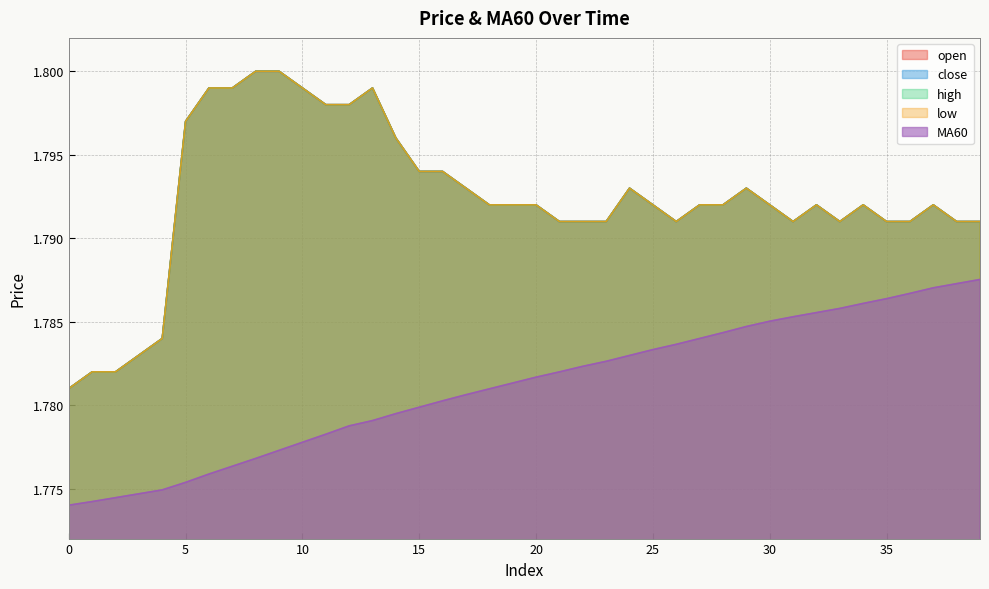

Reading right to left, what are all the values shown in this chart?

open: 1.8	1.8	1.8	1.8	1.8	1.8	1.8	1.8	1.8	1.8	1.8	1.8	1.8	1.8	1.8	1.8	1.8	1.8	1.8	1.8	1.8	1.8	1.8	1.8	1.8	1.8	1.8	1.8	1.8	1.8	1.8	1.8	1.8	1.8	1.8	1.8	1.8	1.8	1.8	1.8
close: 1.8	1.8	1.8	1.8	1.8	1.8	1.8	1.8	1.8	1.8	1.8	1.8	1.8	1.8	1.8	1.8	1.8	1.8	1.8	1.8	1.8	1.8	1.8	1.8	1.8	1.8	1.8	1.8	1.8	1.8	1.8	1.8	1.8	1.8	1.8	1.8	1.8	1.8	1.8	1.8
high: 1.8	1.8	1.8	1.8	1.8	1.8	1.8	1.8	1.8	1.8	1.8	1.8	1.8	1.8	1.8	1.8	1.8	1.8	1.8	1.8	1.8	1.8	1.8	1.8	1.8	1.8	1.8	1.8	1.8	1.8	1.8	1.8	1.8	1.8	1.8	1.8	1.8	1.8	1.8	1.8
low: 1.8	1.8	1.8	1.8	1.8	1.8	1.8	1.8	1.8	1.8	1.8	1.8	1.8	1.8	1.8	1.8	1.8	1.8	1.8	1.8	1.8	1.8	1.8	1.8	1.8	1.8	1.8	1.8	1.8	1.8	1.8	1.8	1.8	1.8	1.8	1.8	1.8	1.8	1.8	1.8
MA60: 1.8	1.8	1.8	1.8	1.8	1.8	1.8	1.8	1.8	1.8	1.8	1.8	1.8	1.8	1.8	1.8	1.8	1.8	1.8	1.8	1.8	1.8	1.8	1.8	1.8	1.8	1.8	1.8	1.8	1.8	1.8	1.8	1.8	1.8	1.8	1.8	1.8	1.8	1.8	1.8